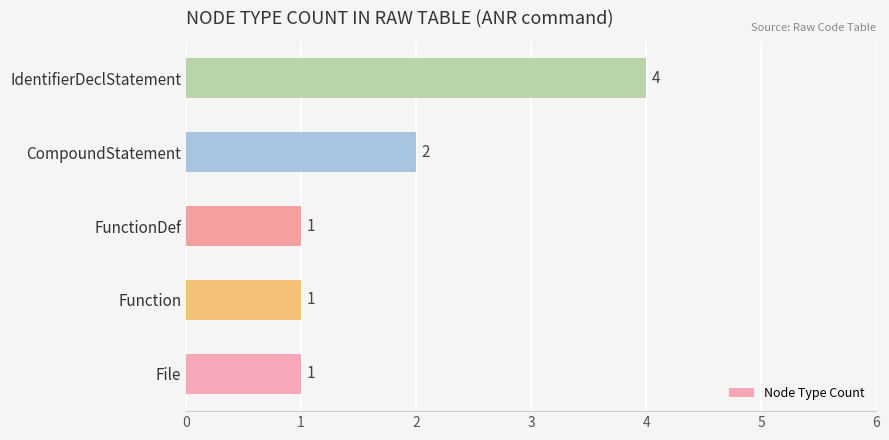

What is the average value?

2